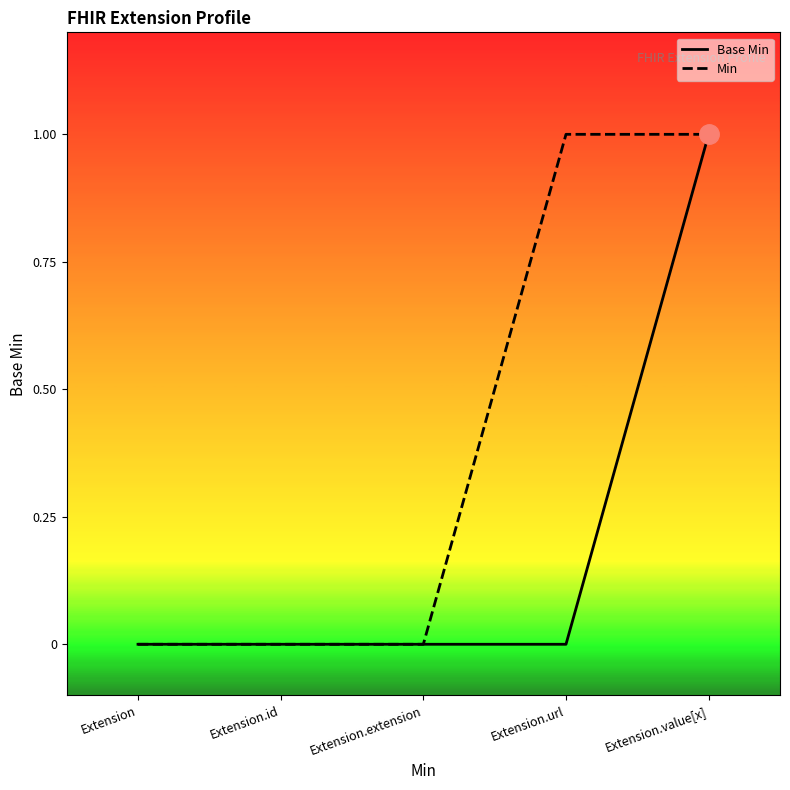

At which category does the chart reach its minimum across all series?

Extension